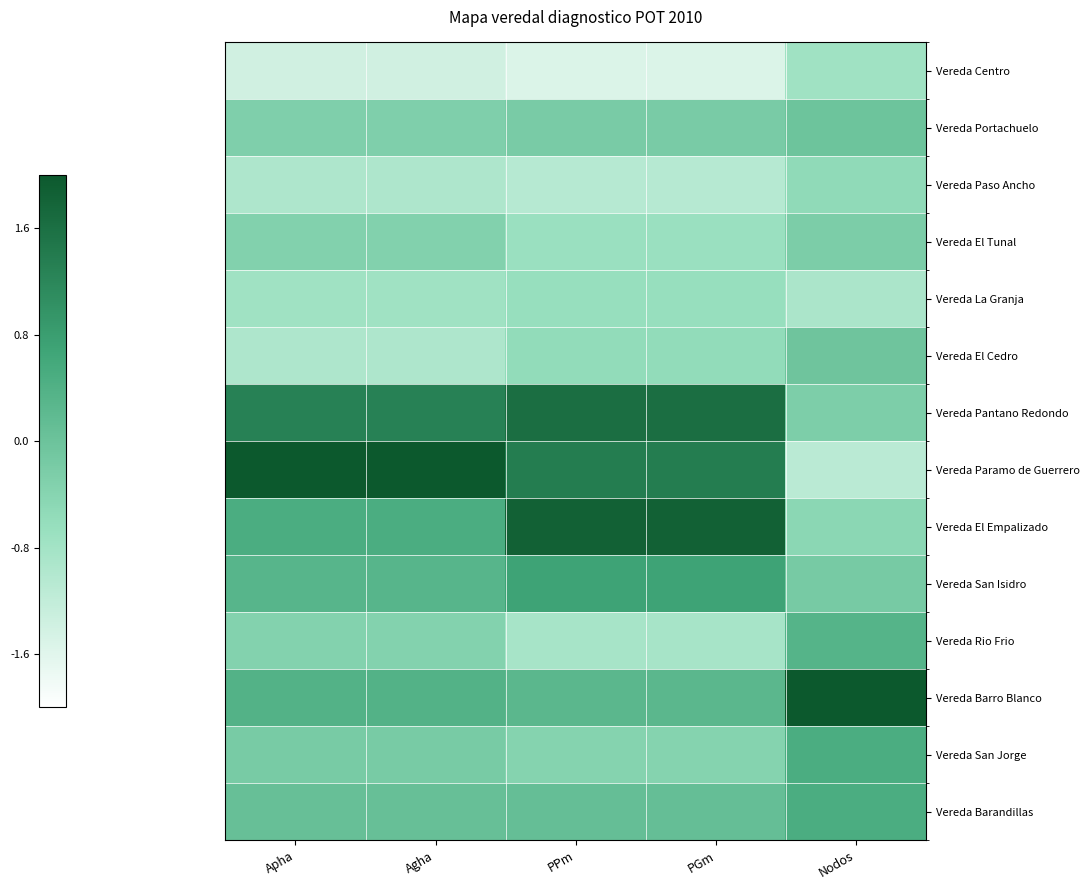

Which has a higher value, Apha or PPm?

Apha